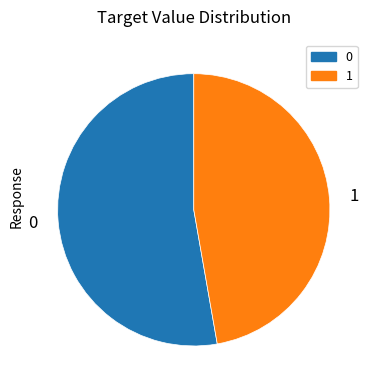

The 0 slice represents 53% of the pie. True or false?

True